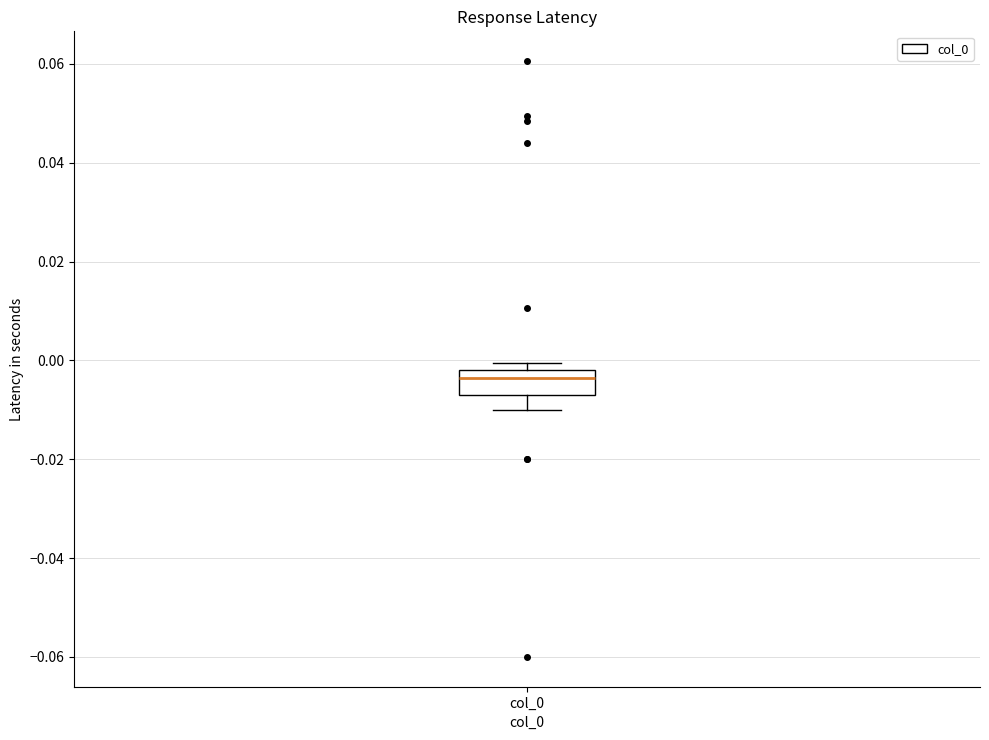

Where does the median line of the box for col_0 sit on the y-axis? The values are not printed on the chart, so give them approximately, as read against the axis.

-0.004